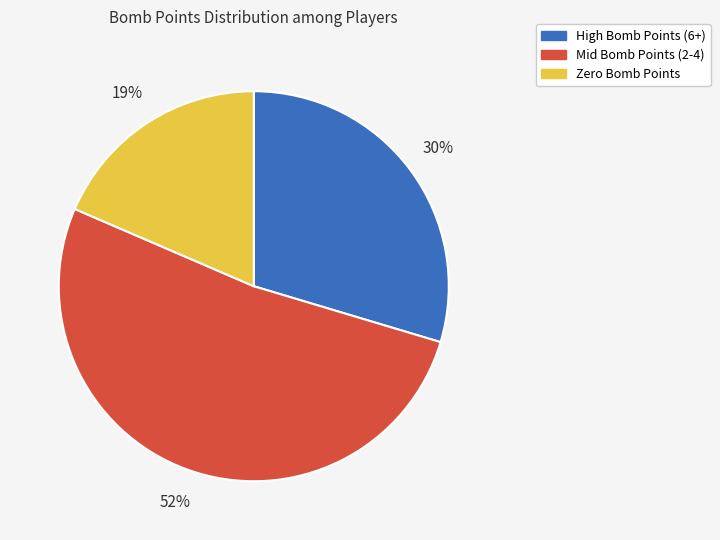

Is there any slice that represents more than half of the pie?

Yes